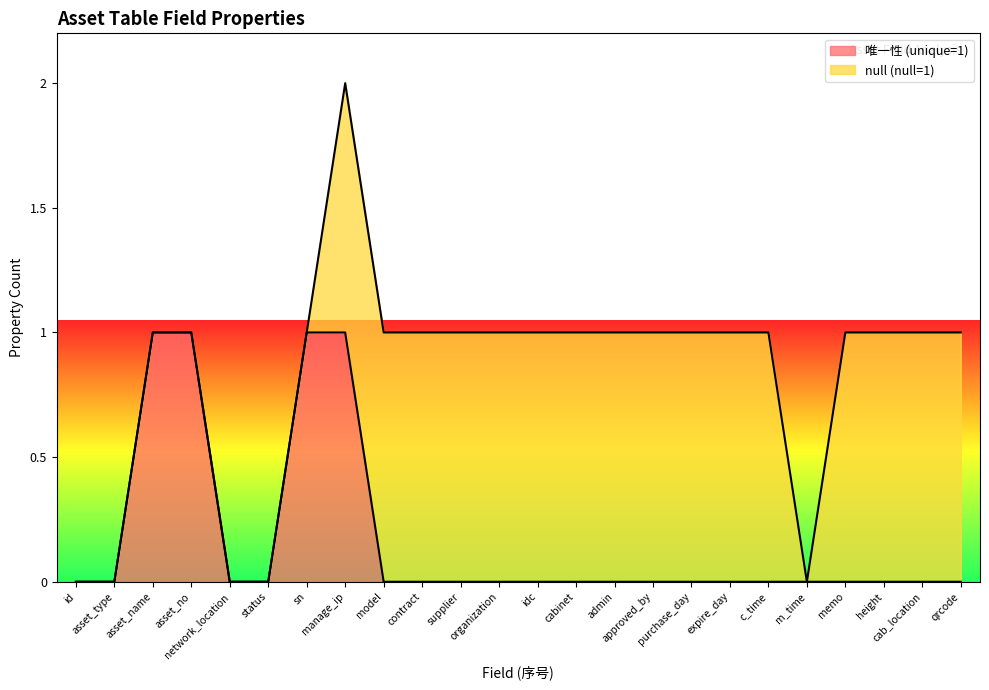

True or false: the data has more than 2 interior local peaks.

False